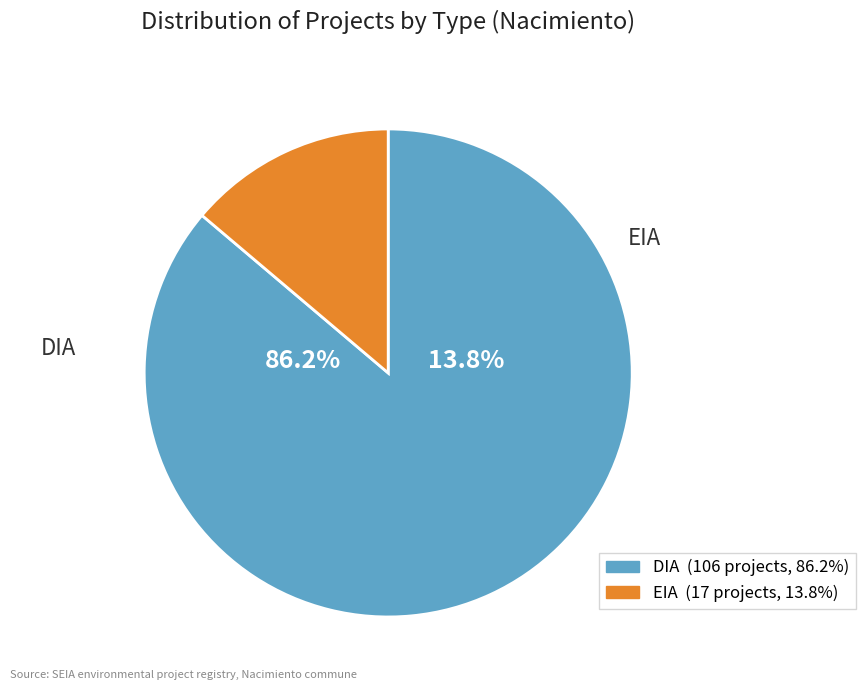

The DIA slice represents 86% of the pie. True or false?

True